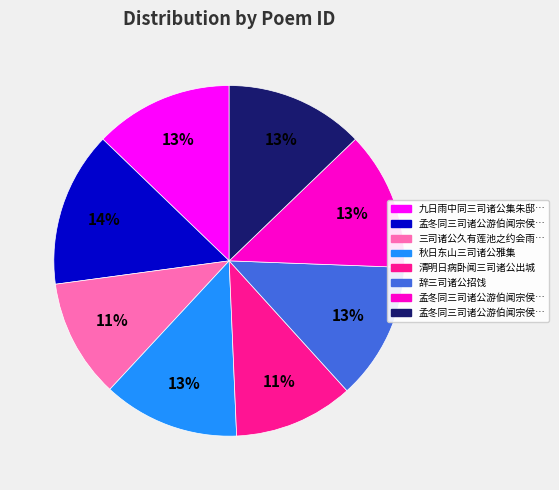

To the nearest percent, what is the difference between the largest and smallest slice percentages?

3%